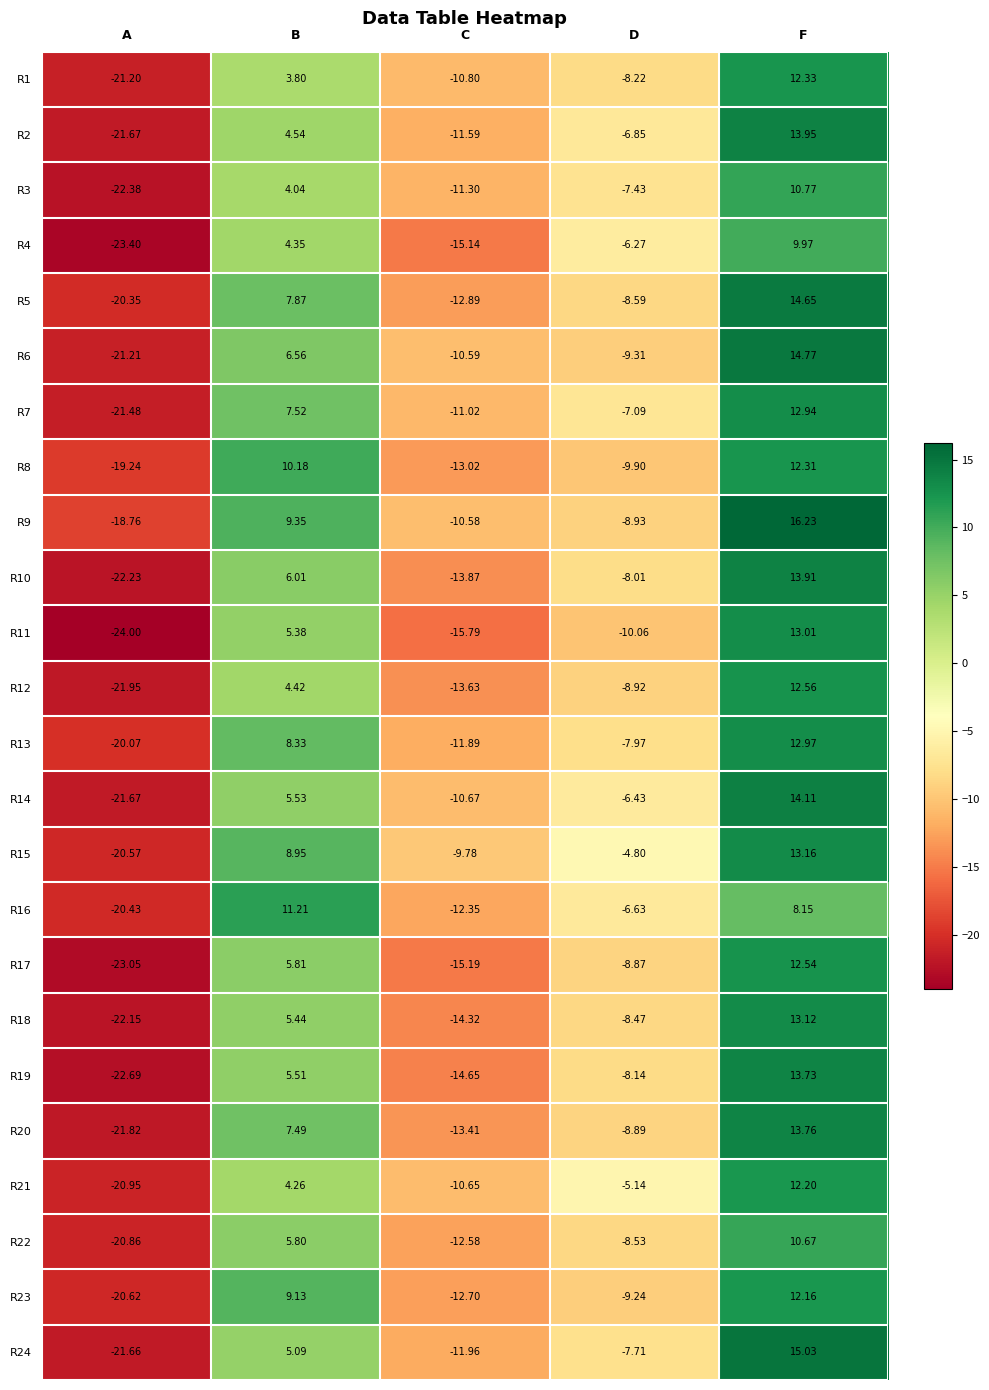

Is the value of R13 at F greater than the value of R22 at A?

Yes